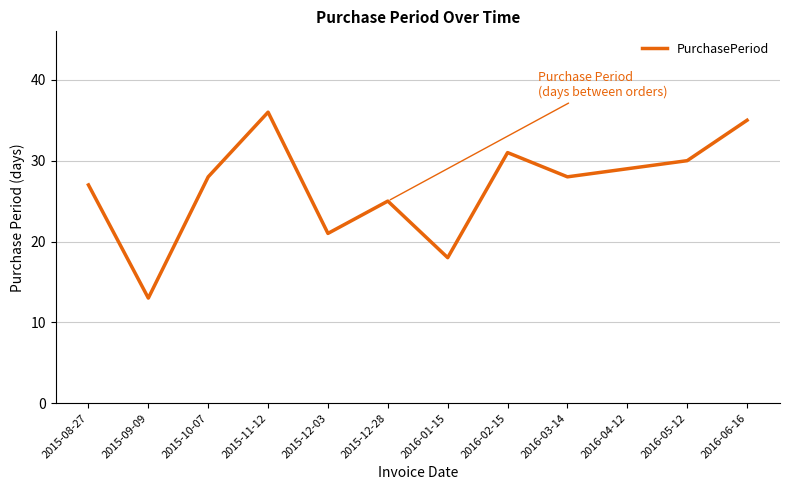

Which category has the lowest value across all series?

2015-09-09